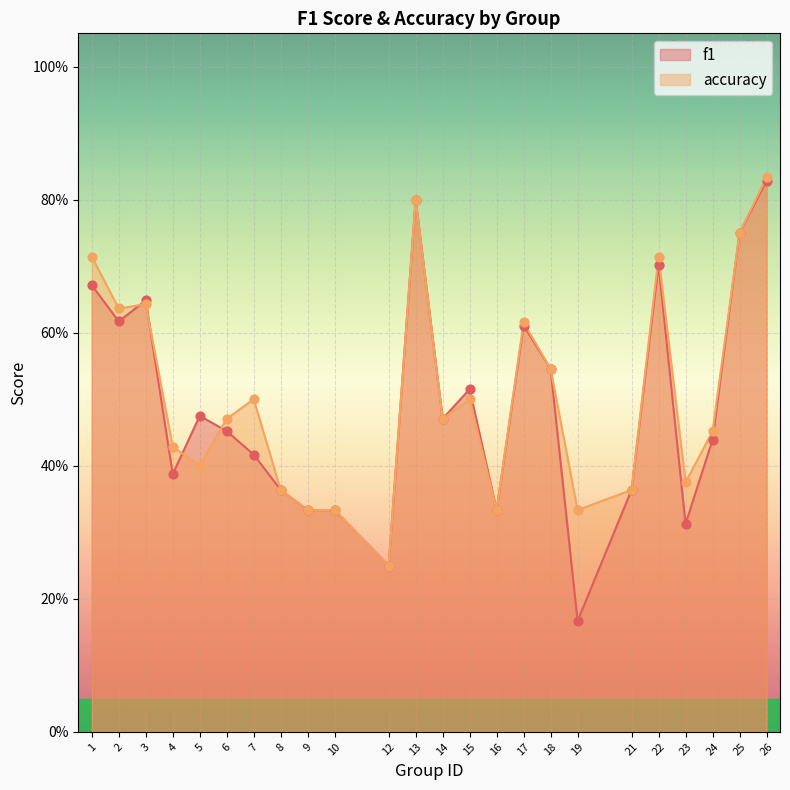

At how many categories does at least one series exceed 0?

24